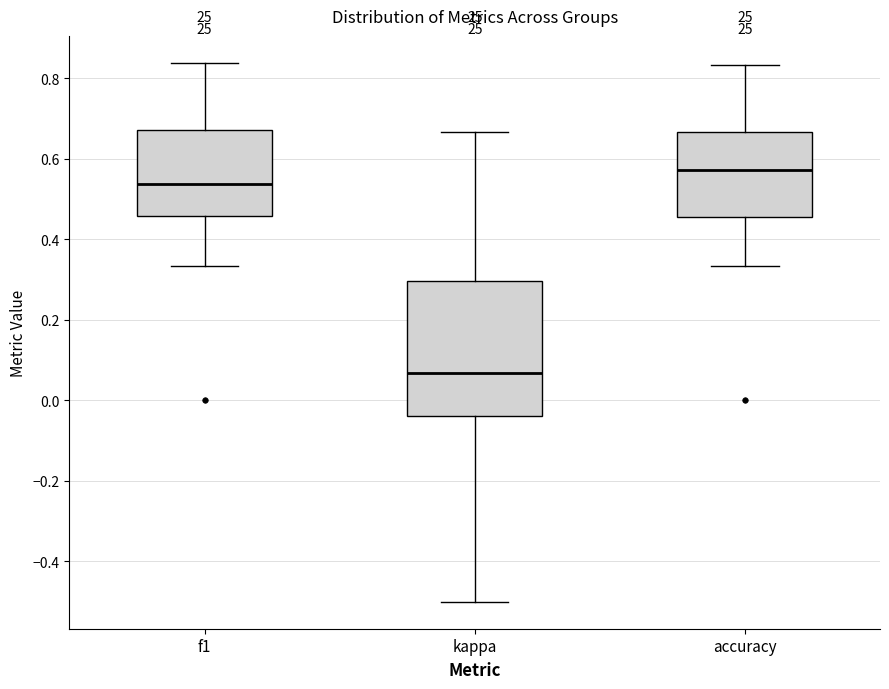

Reading left to right, read every box against the y-axis: the position of its median line, the range the box covers, and the ends of its whiskers. The values are not printed on the chart, so give them approximately, as read against the axis.

f1: median 0.54, box 0.46 to 0.68, whiskers 0.34 to 0.84
kappa: median 0.06, box -0.04 to 0.30, whiskers -0.50 to 0.66
accuracy: median 0.58, box 0.46 to 0.66, whiskers 0.34 to 0.84